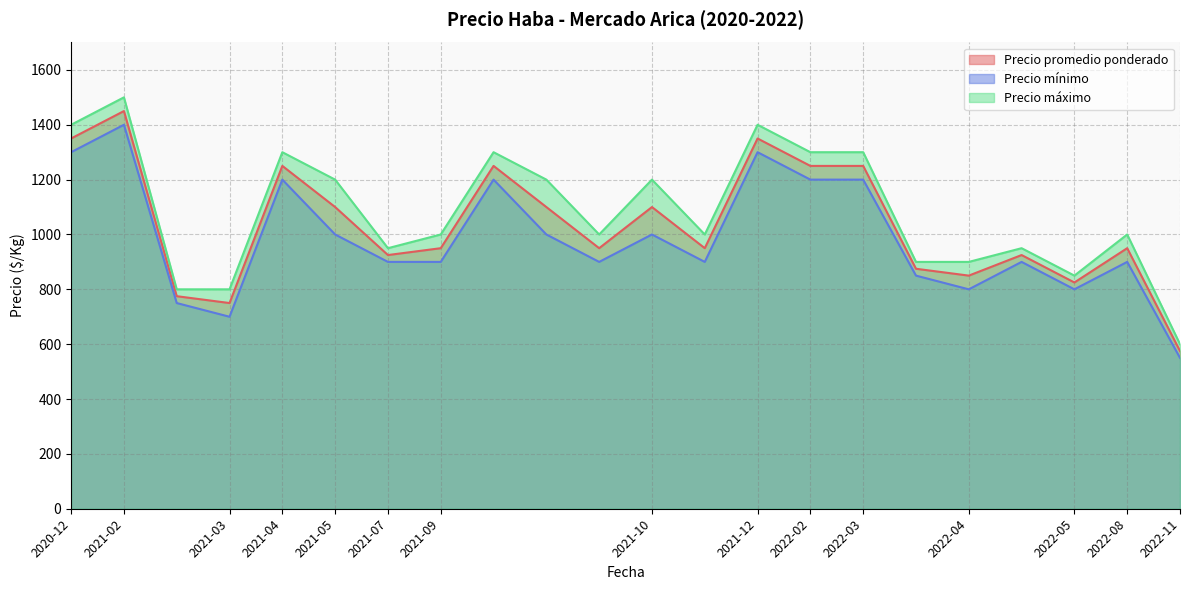

The value of Precio mínimo at 2022-05 is 800. True or false?

True